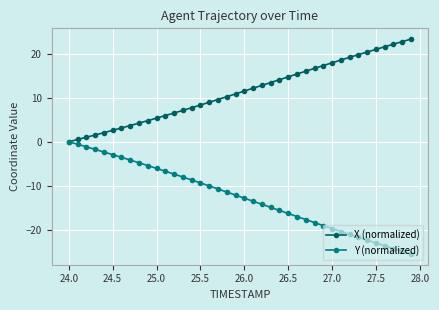

What is the value of the X (normalized) point at the 8th from the left?

3.7